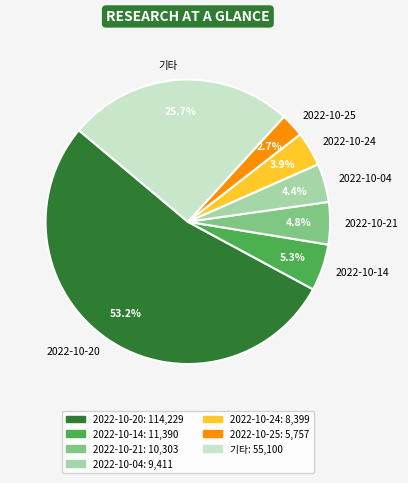

What is the largest slice in the pie chart?

2022-10-20